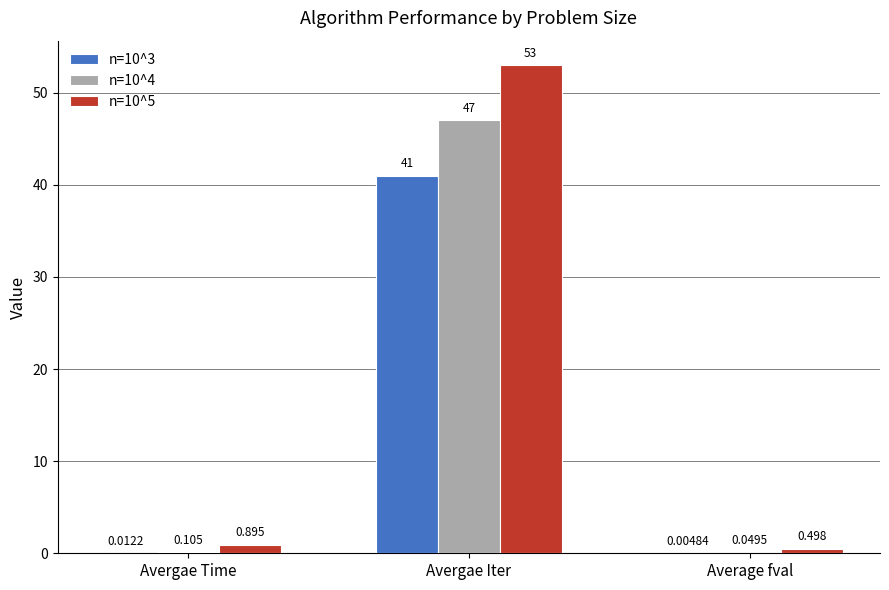

How many groups of bars are there?

3